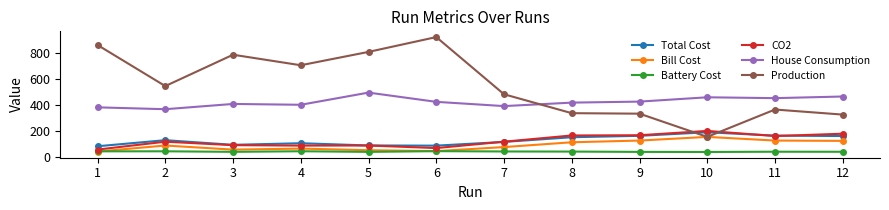

Does the chart display data point markers on the line(s)?

Yes